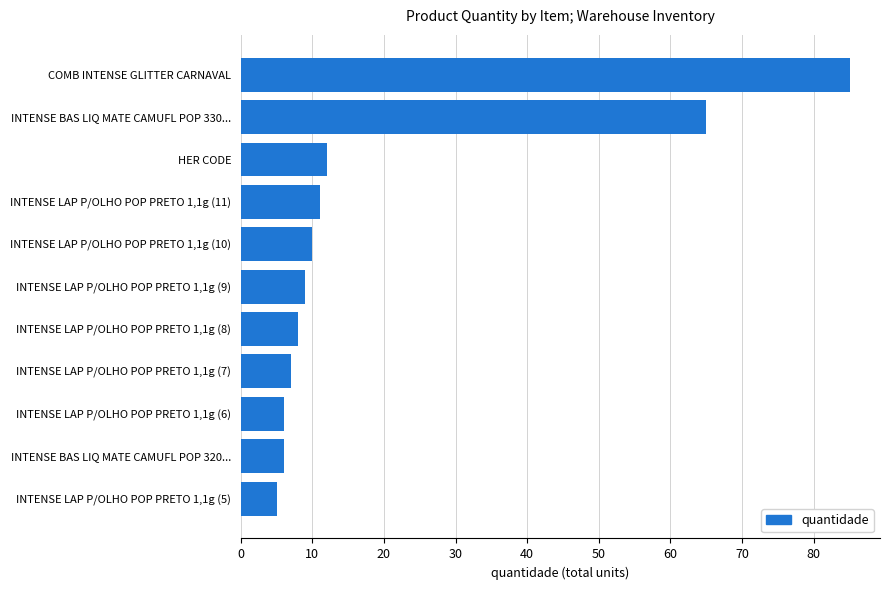

At which category does the chart reach its peak across all series?

COMB INTENSE GLITTER CARNAVAL